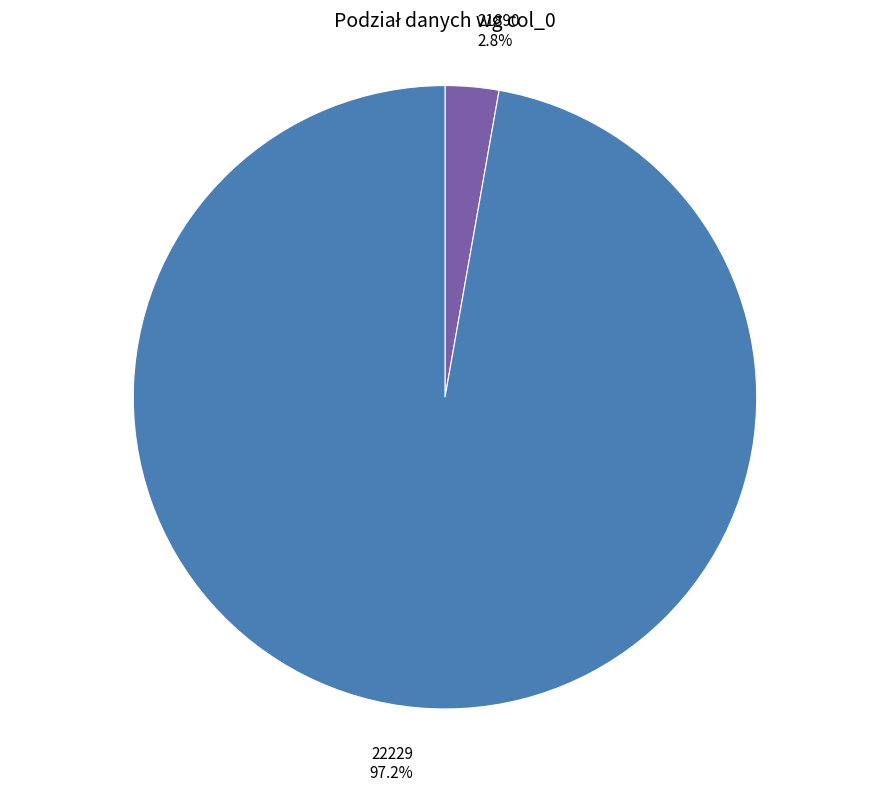

To the nearest percent, what portion does 22229 represent?

97%